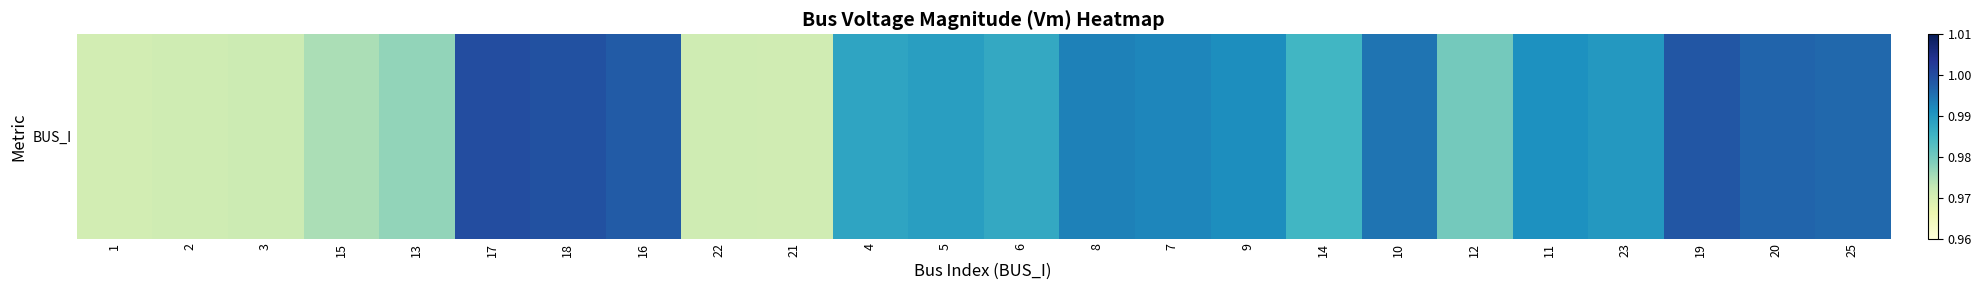

Rank the categories by value from lowest to highest.

1, 21, 2, 22, 3, 15, 13, 12, 14, 6, 4, 5, 23, 11, 9, 7, 8, 10, 25, 20, 16, 19, 18, 17